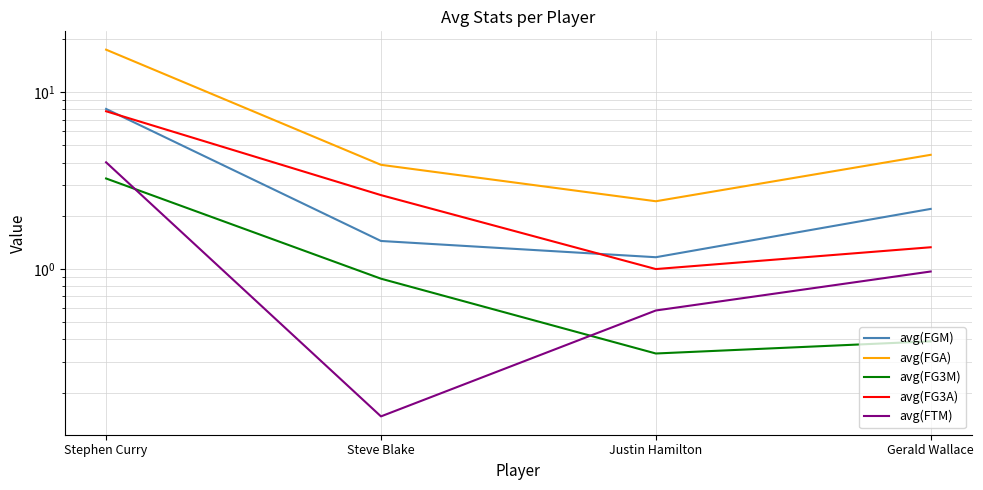

Rank the categories by avg(FTM) value from highest to lowest.

Stephen Curry, Gerald Wallace, Justin Hamilton, Steve Blake